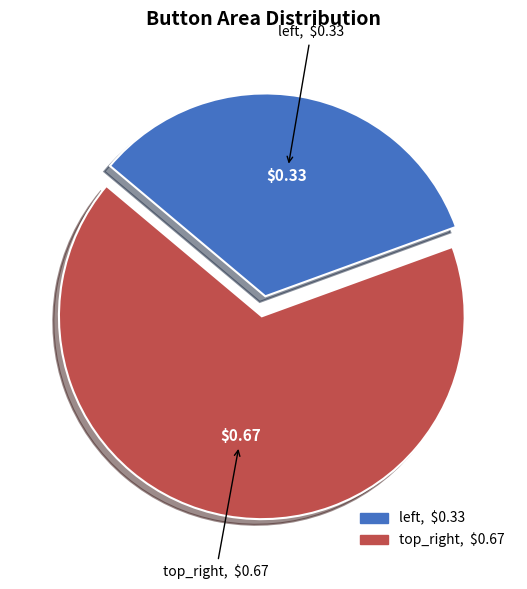

Which category has the smallest portion of the pie?

left